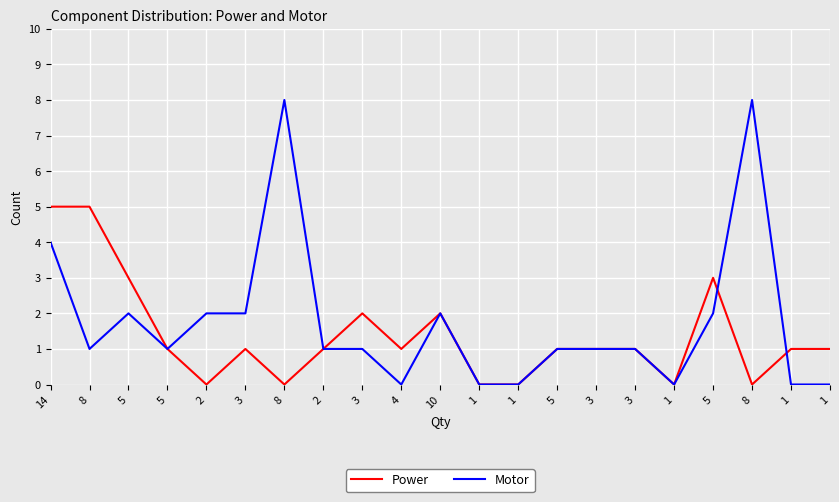

Does the chart display data point markers on the line(s)?

No